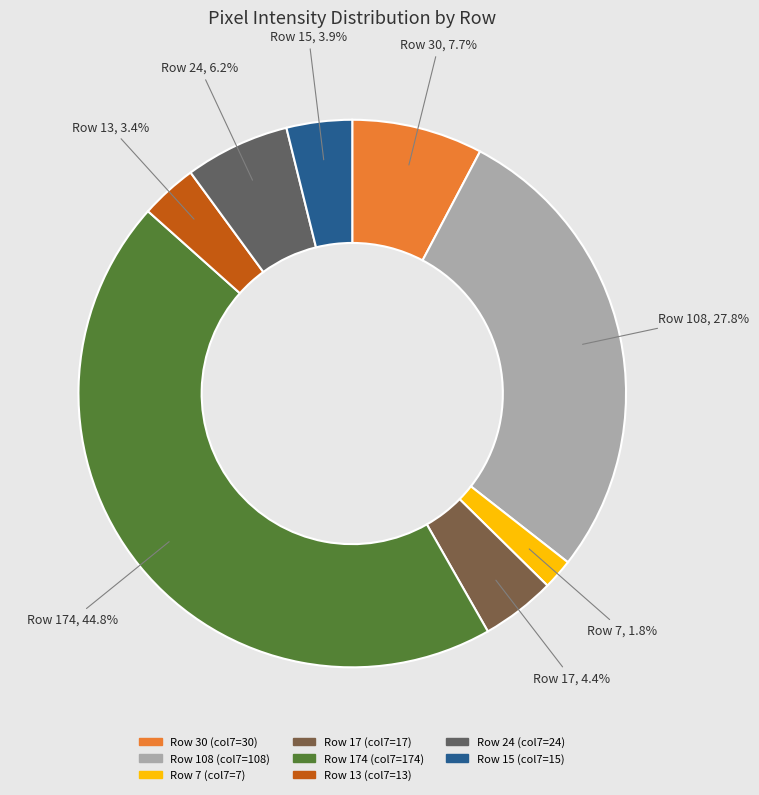

How many slices are in this pie chart?

8